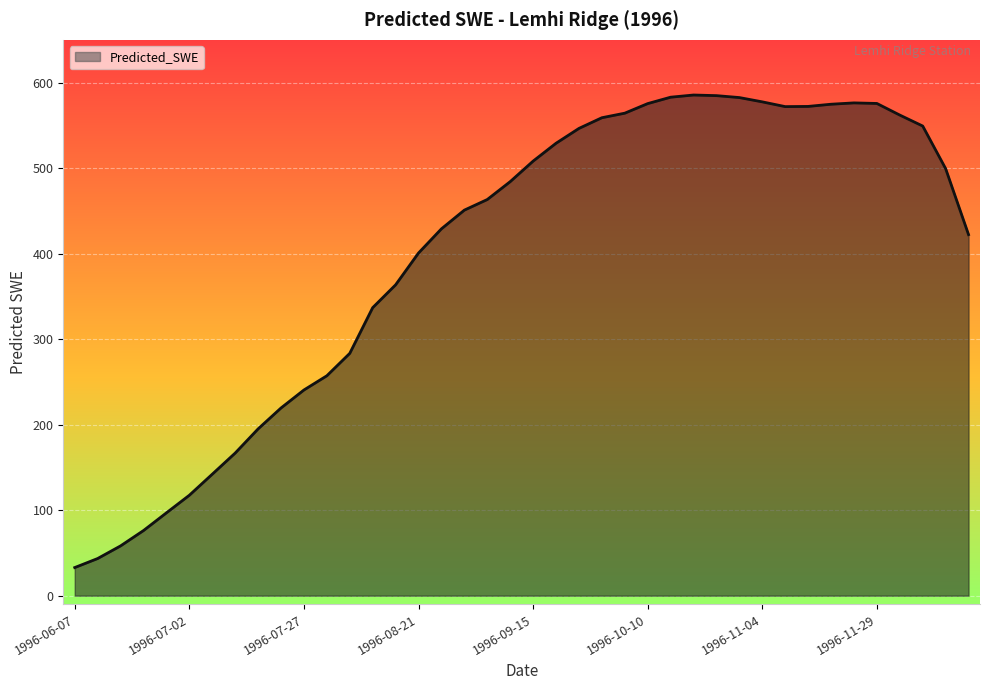

What is the difference between the maximum and minimum values?

552.6